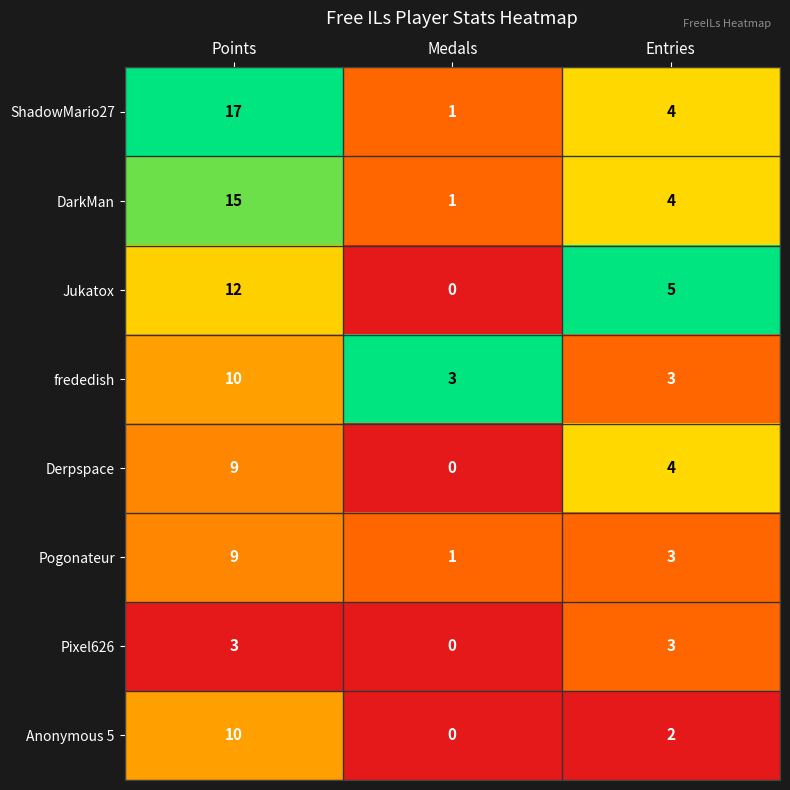

Which series has the largest range (max minus min)?

ShadowMario27